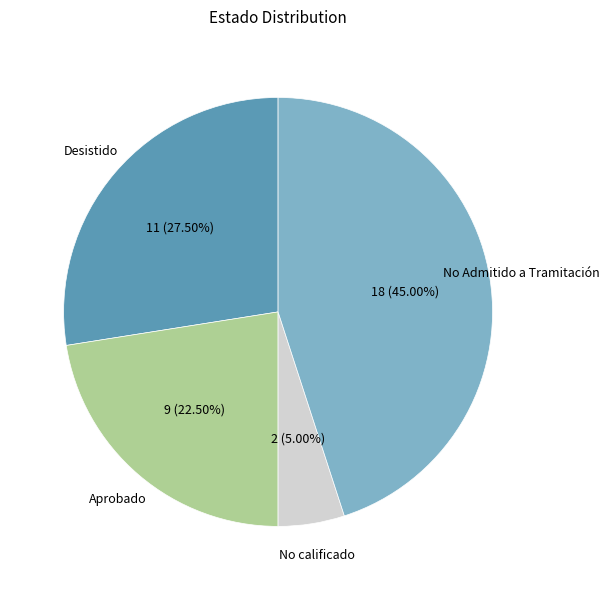

Is there a majority slice in this chart?

No